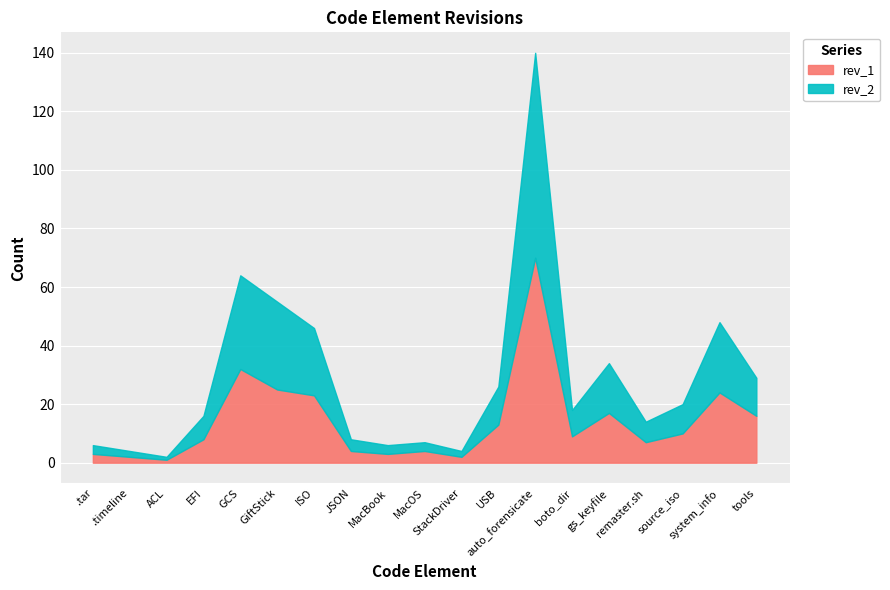

True or false: rev_1 and rev_2 intersect in this chart.

False